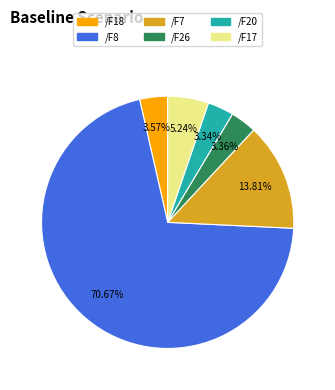

Does any single category account for the majority?

Yes